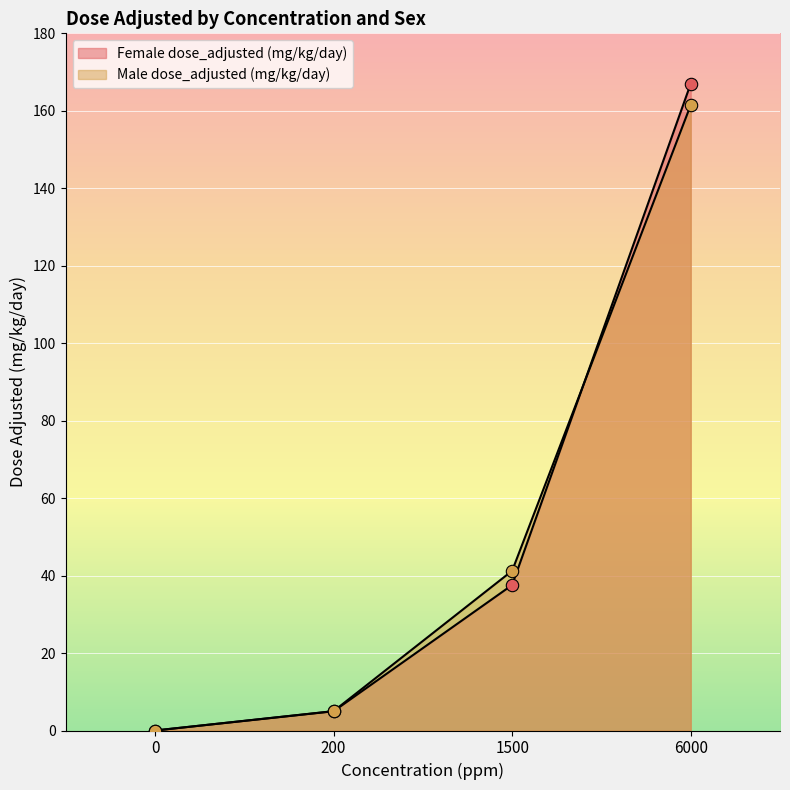

At how many categories does at least one series exceed 78?

1